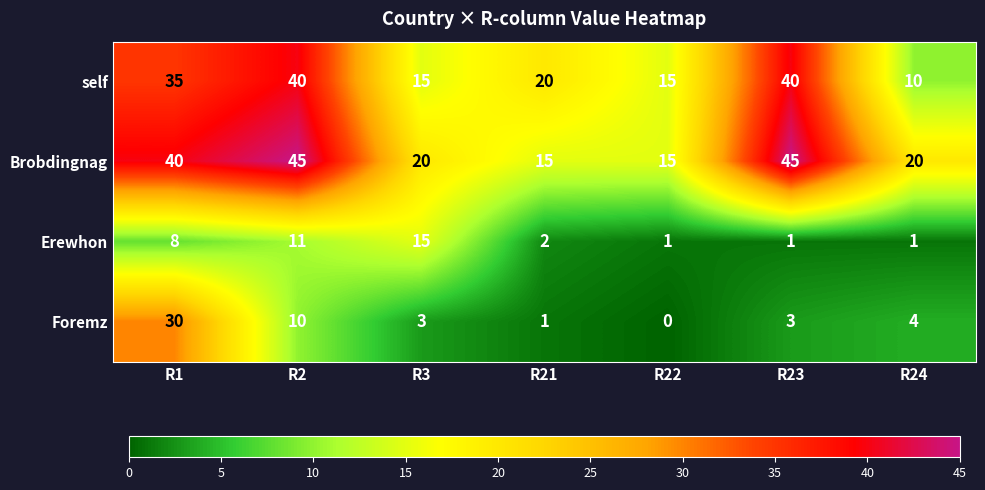

How many categories are shown in the chart?

7